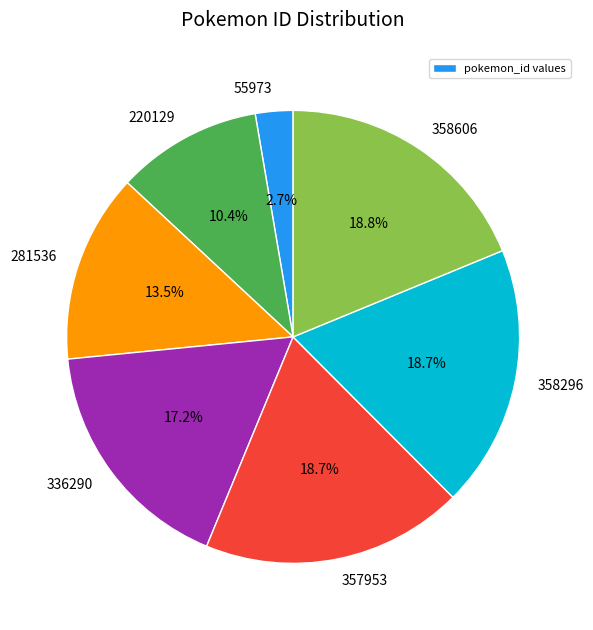

To the nearest percent, what is the difference between the 55973 and 357953 slice percentages?

16%